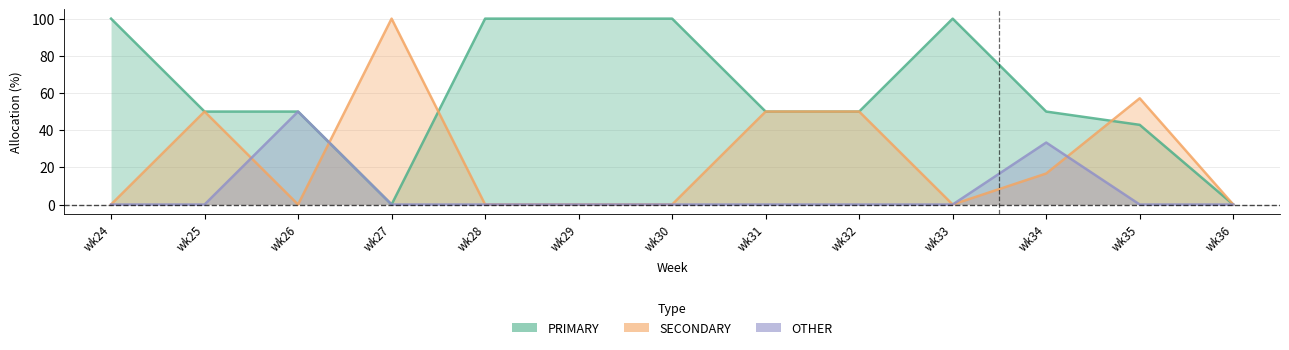

How many values in the OTHER series exceed 0?

2